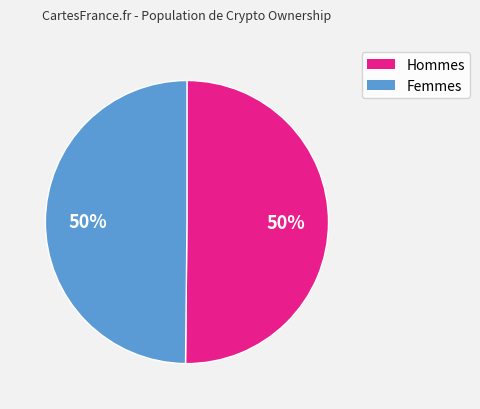

To the nearest percent, what is the difference between the largest and smallest slice percentages?

0%